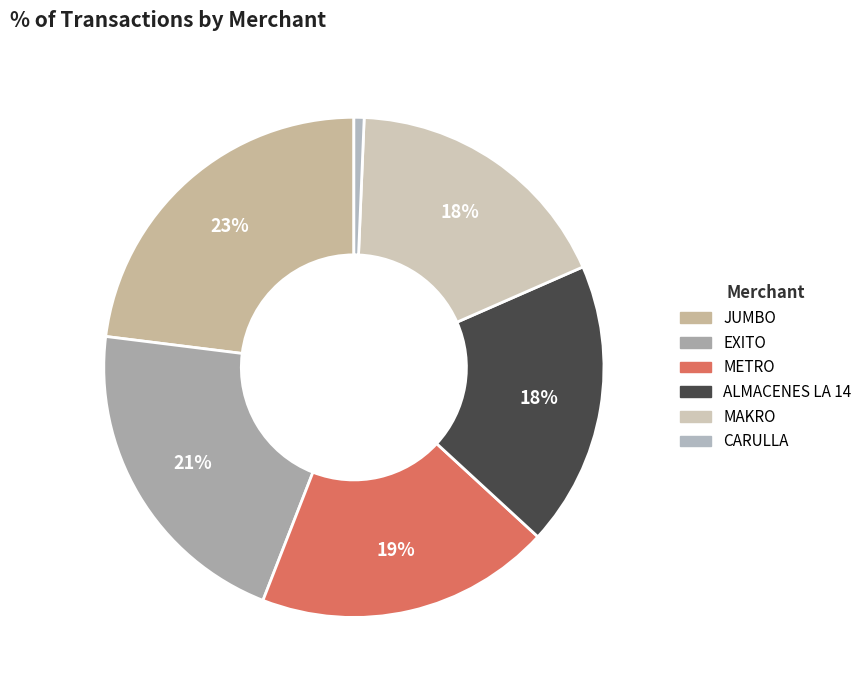

What percentage is the METRO slice, to the nearest percent?

19%